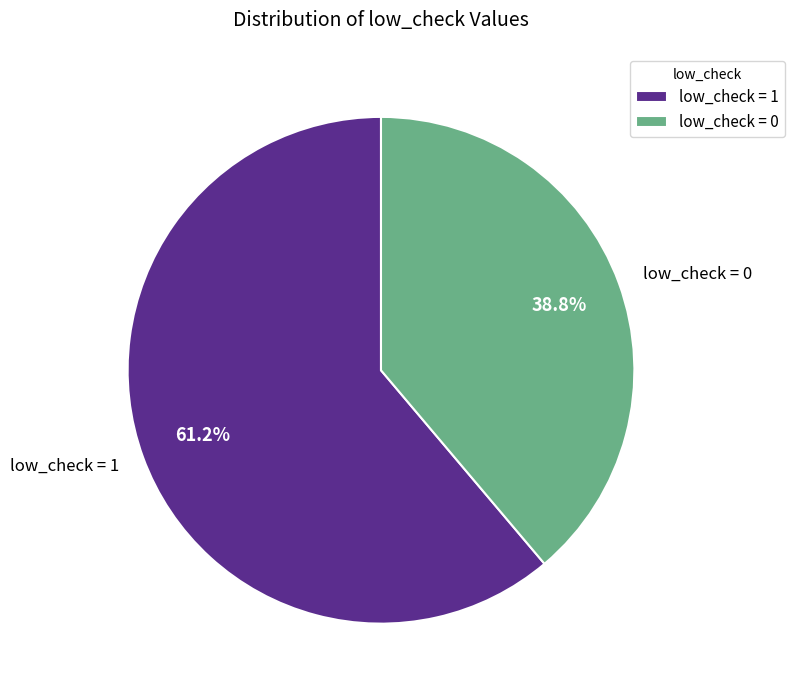

Between low_check = 1 and low_check = 0, which is larger?

low_check = 1